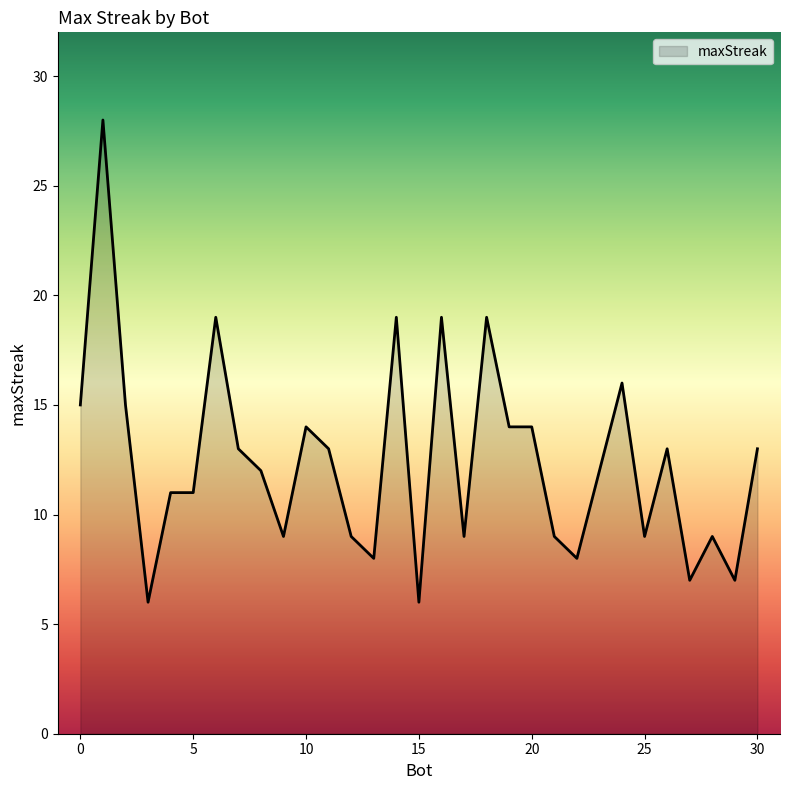

What is the minimum value shown in the chart?

6